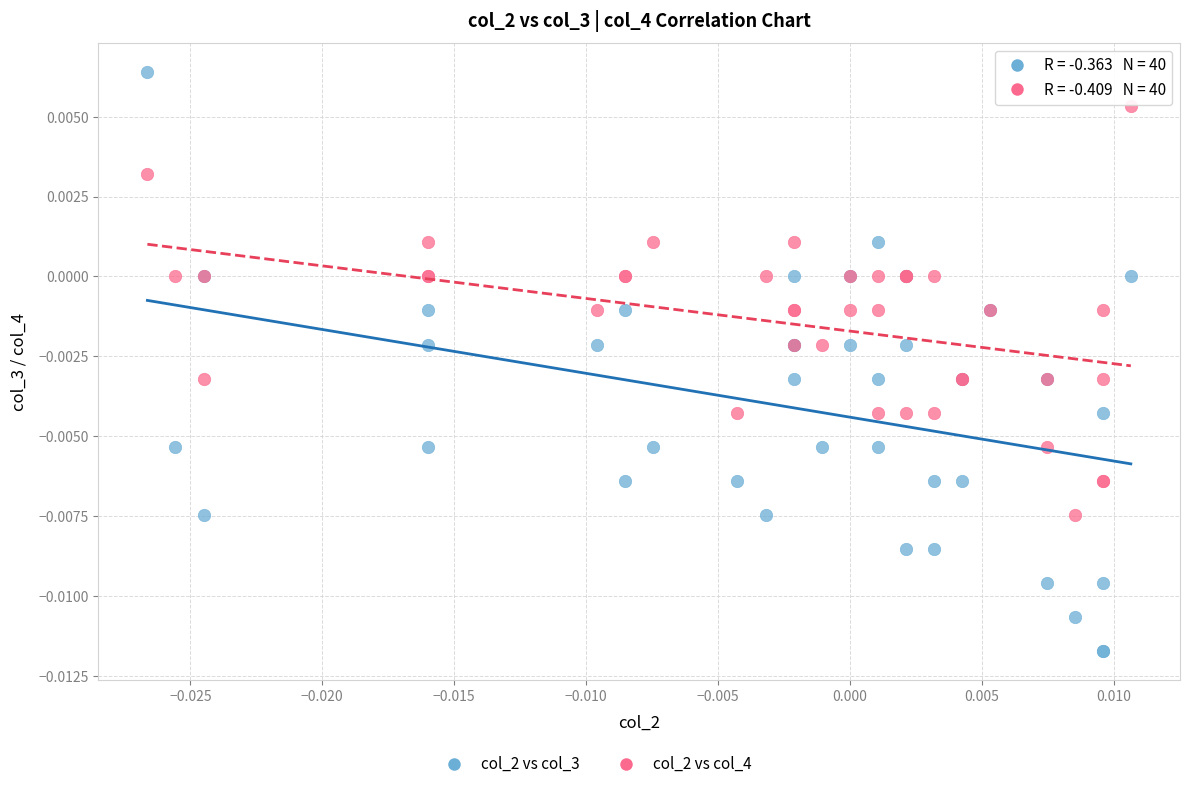

Which series contains the highest Y value?

col_2 vs col_3